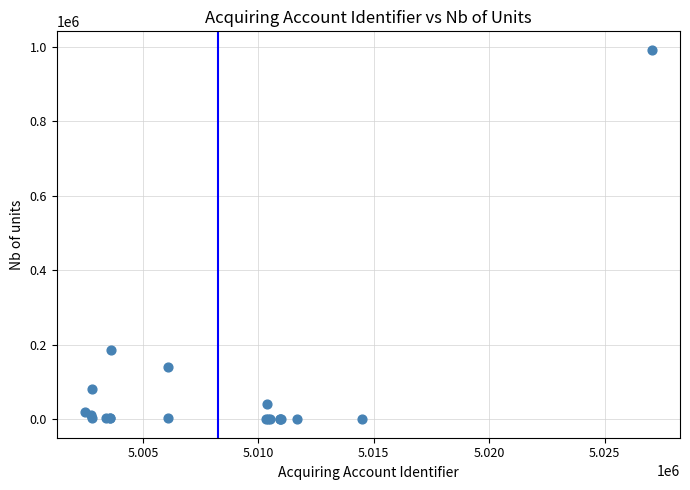

What Y value in the scatter plot is closest to 496045?

186509